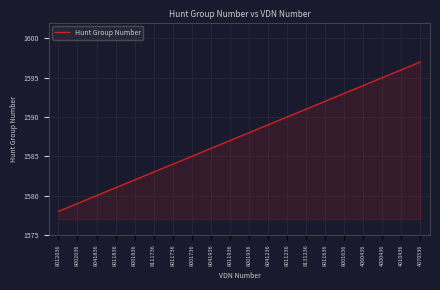

Rank the categories by value from lowest to highest.

8012036, 8002036, 8041836, 8011836, 8001836, 8111736, 8011736, 8001736, 8041936, 8011936, 8001936, 8041236, 8011236, 8131236, 8011636, 8001636, 4060436, 4000436, 4010436, 4070536